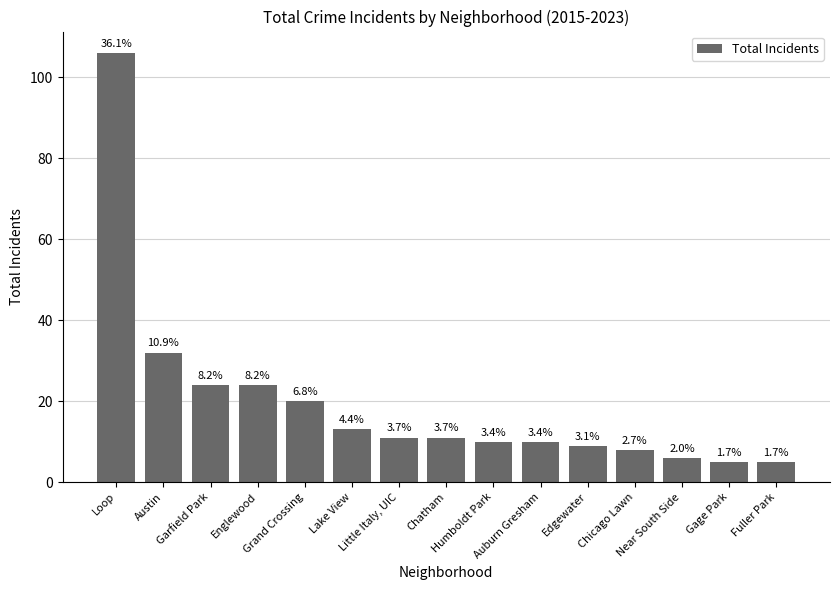

List the labels in order of value, largest first.

Loop, Austin, Garfield Park, Englewood, Grand Crossing, Lake View, Little Italy, UIC, Chatham, Humboldt Park, Auburn Gresham, Edgewater, Chicago Lawn, Near South Side, Gage Park, Fuller Park